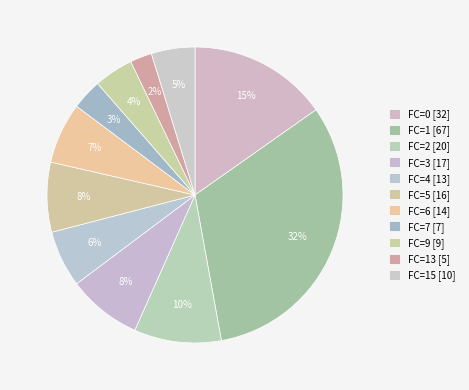

To the nearest percent, what is the average slice percentage?

9%